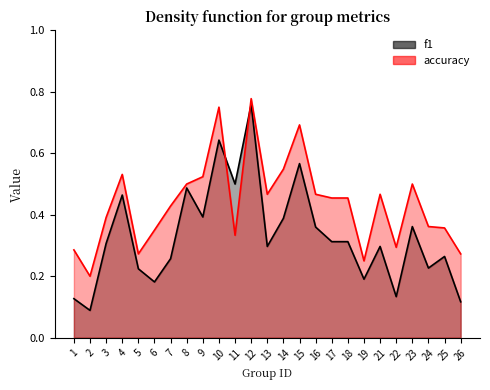

What is the value of the accuracy point at the 2nd from the left?

0.2